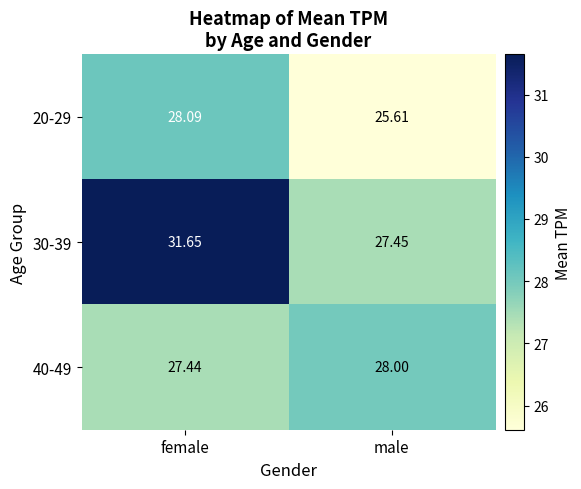

At which label is 40-49 closest to 27?

female